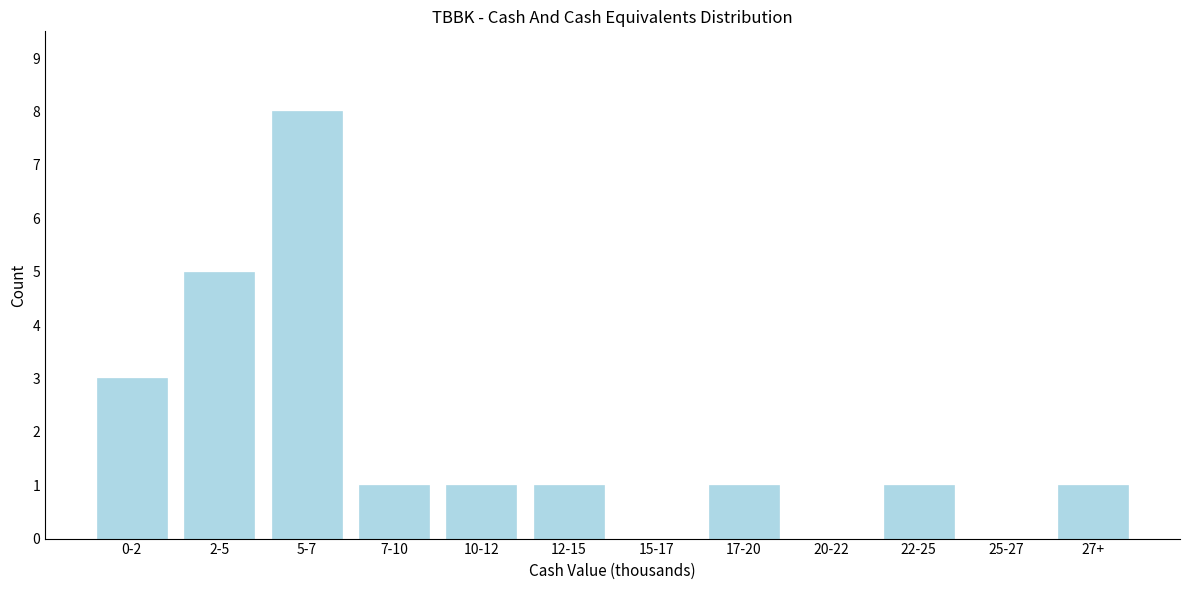

Reading left to right, transcribe all the data shown in this chart.

0-2=3	2-5=5	5-7=8	7-10=1	10-12=1	12-15=1	15-17=0	17-20=1	20-22=0	22-25=1	25-27=0	27+=1